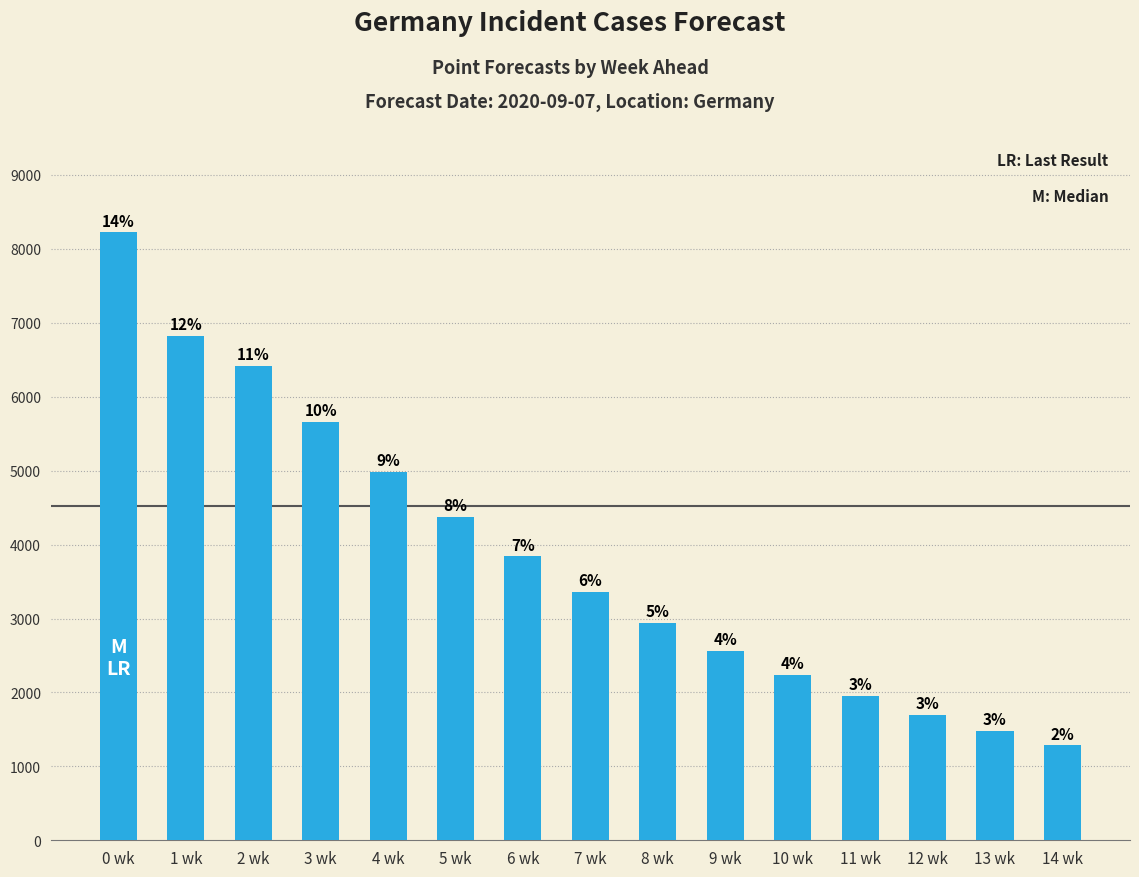

Which has a higher value, 14 wk or 13 wk?

13 wk